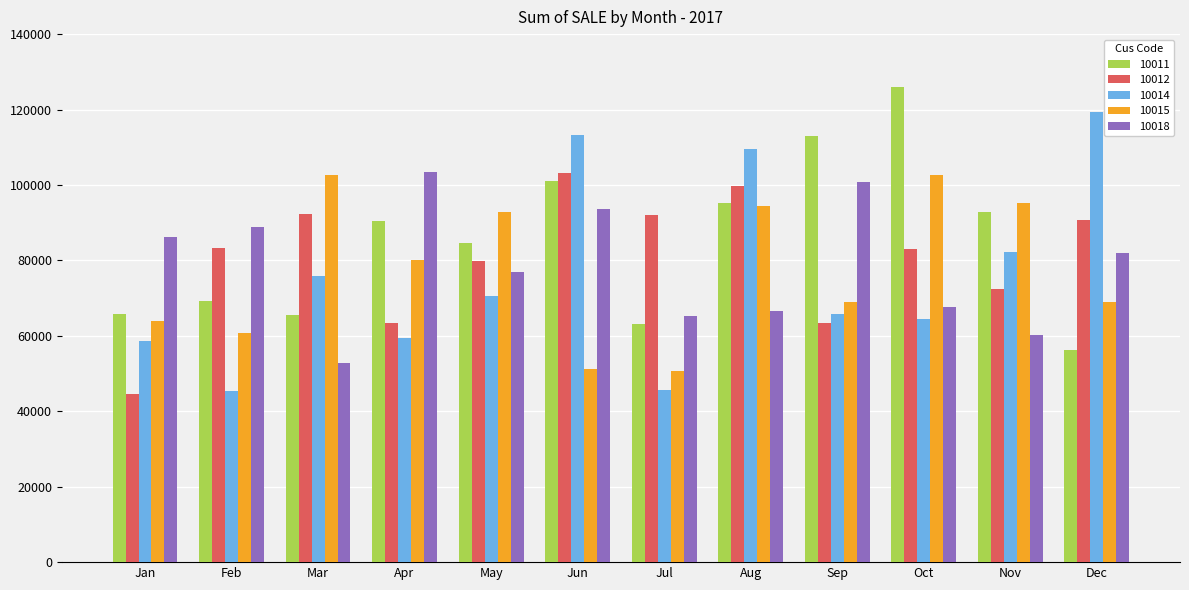

How many values in the 10014 series are below 70486?

6